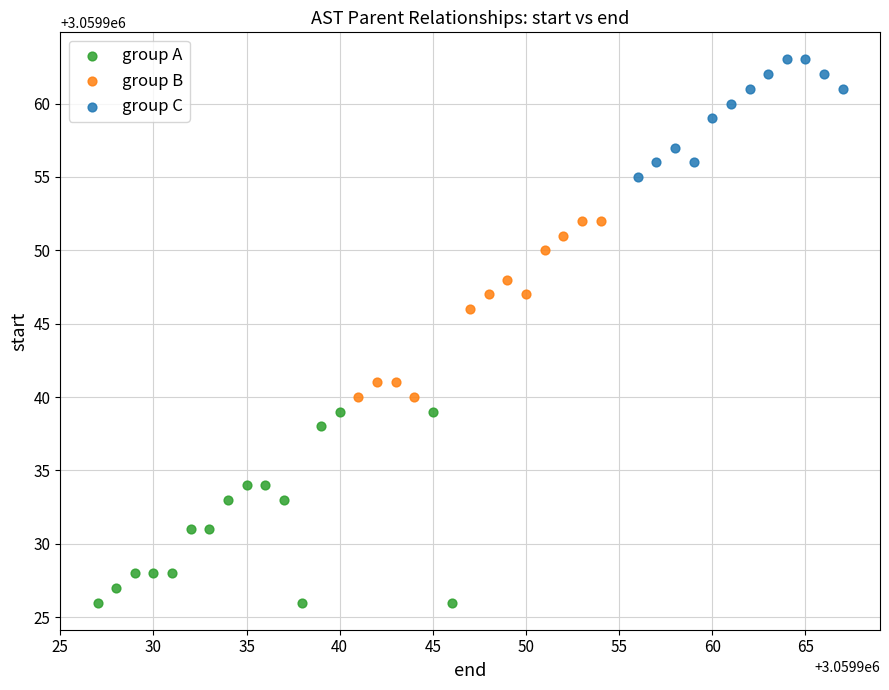

Which series contains the highest Y value?

group C